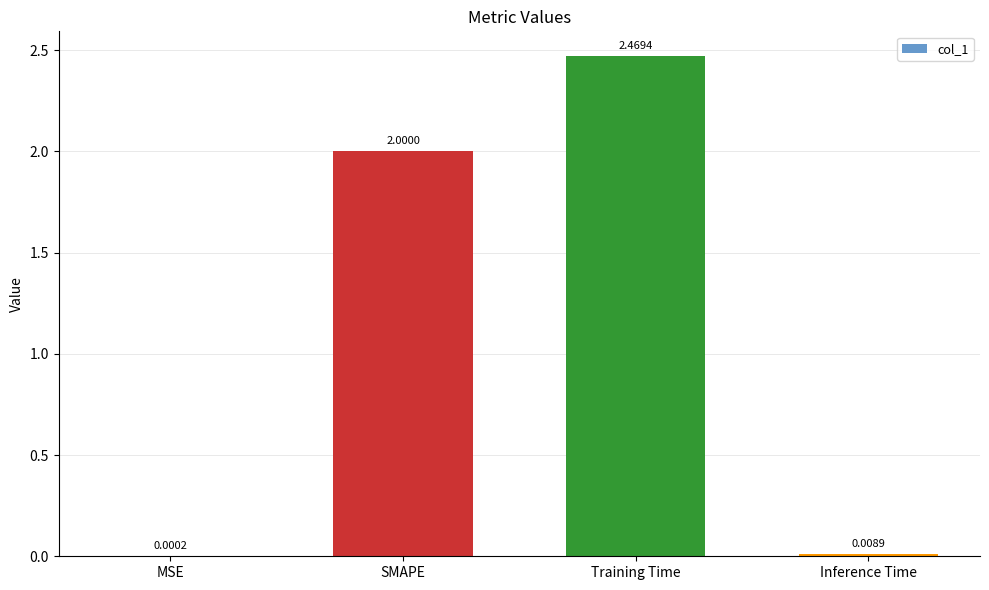

Which has a higher value, SMAPE or Training Time?

Training Time